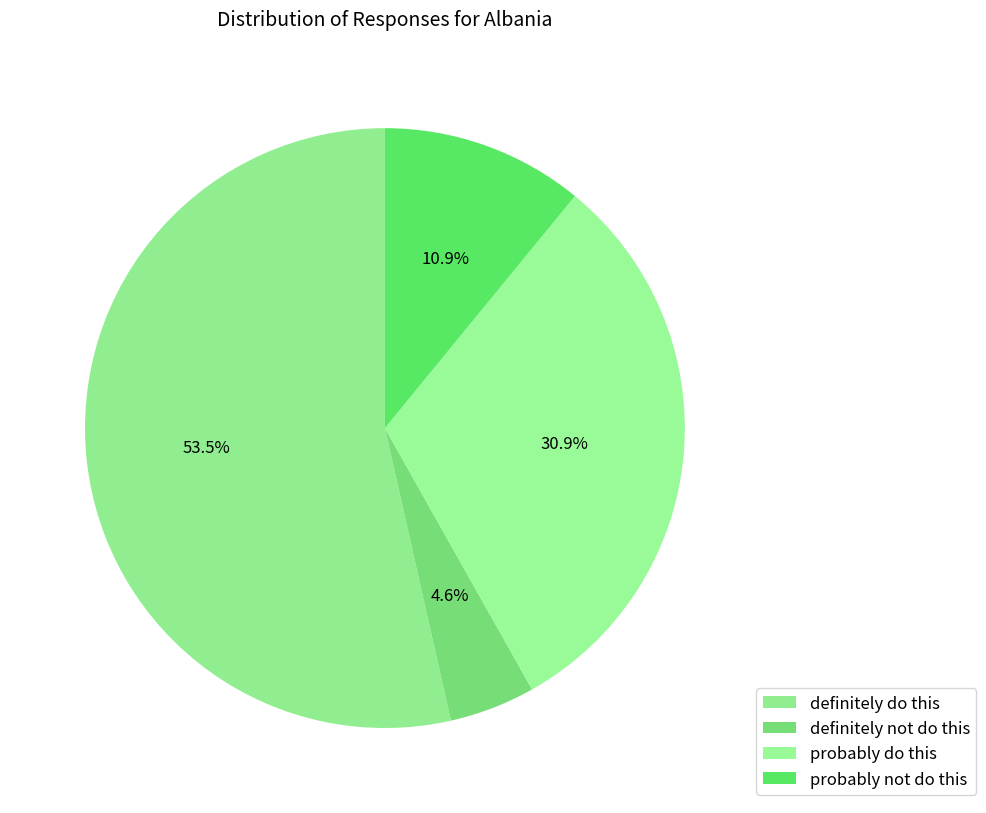

True or false: definitely do this accounts for 60% of the total.

False